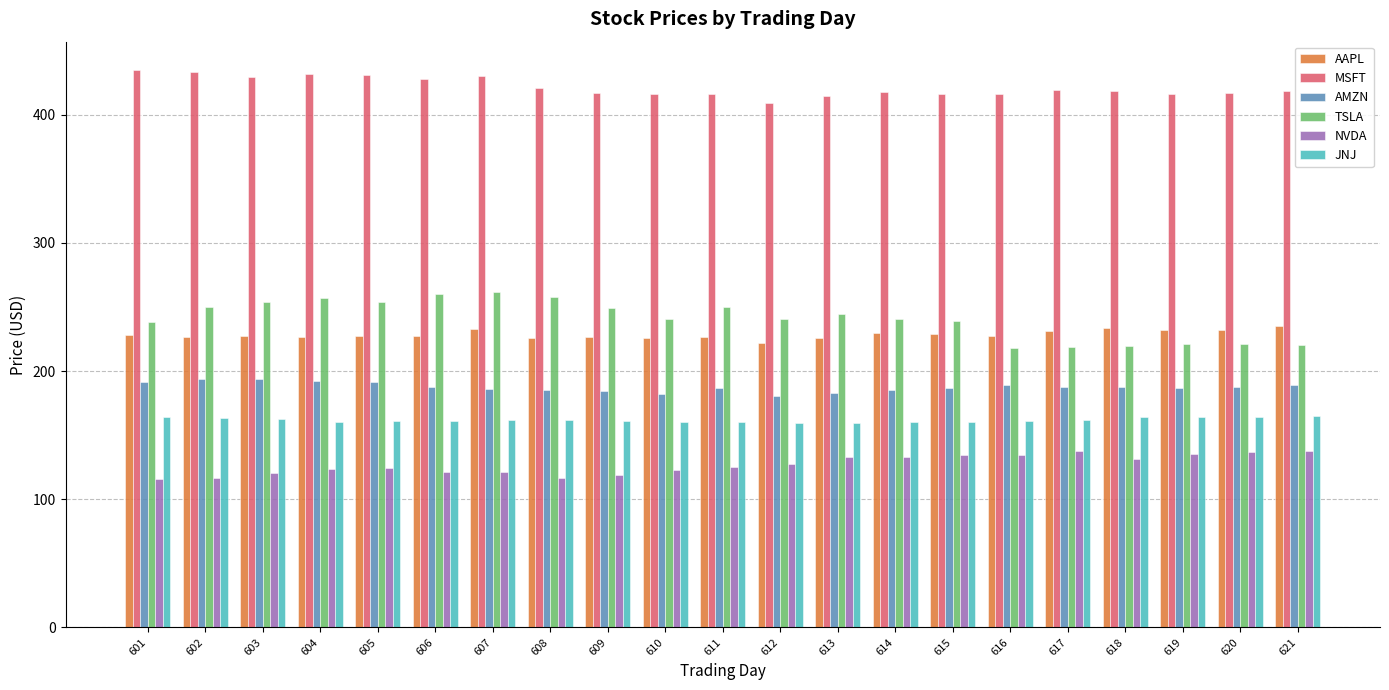

What are all the series names shown in the legend?

AAPL, MSFT, AMZN, TSLA, NVDA, JNJ